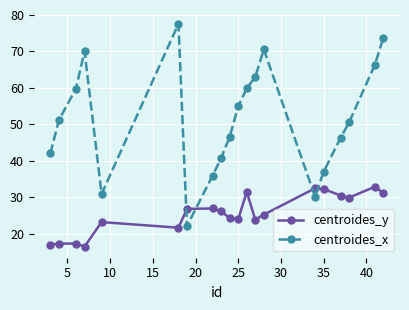

What are all the series names shown in the legend?

centroides_y, centroides_x